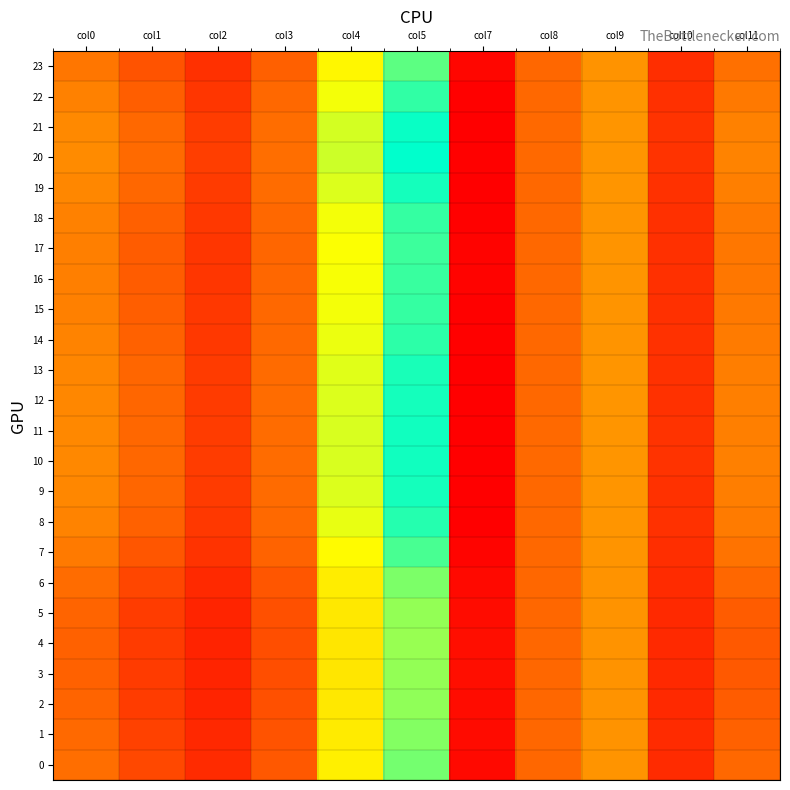

Which has a higher value, col10 or col8?

col8